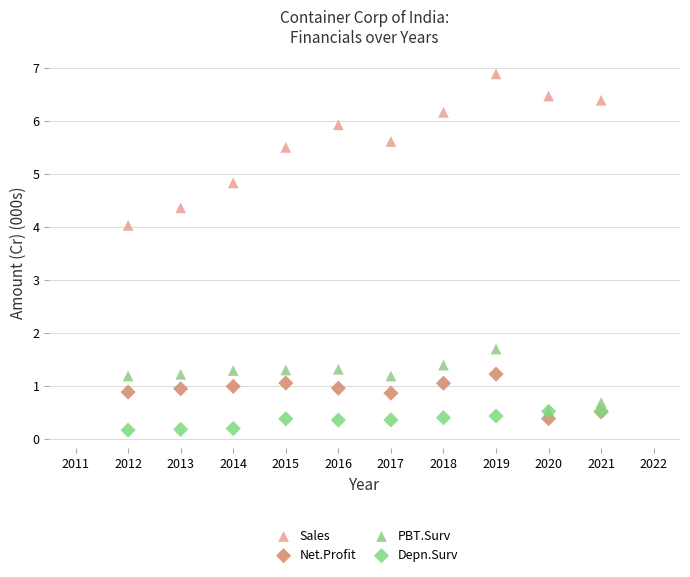

Which series has the largest Y range (max minus min)?

Sales